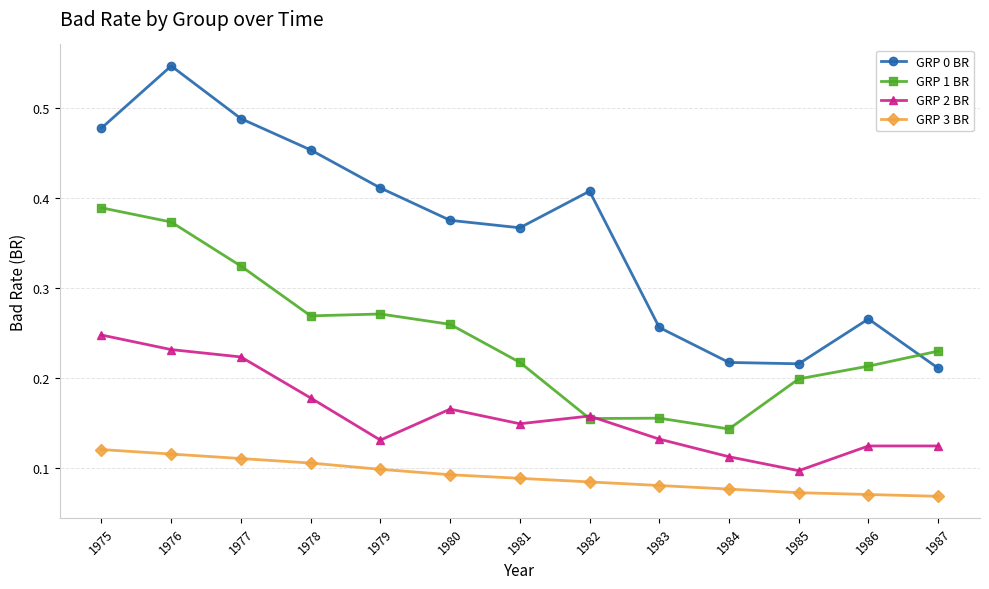

Rank the series by their maximum value, from highest to lowest.

GRP 0 BR, GRP 1 BR, GRP 2 BR, GRP 3 BR